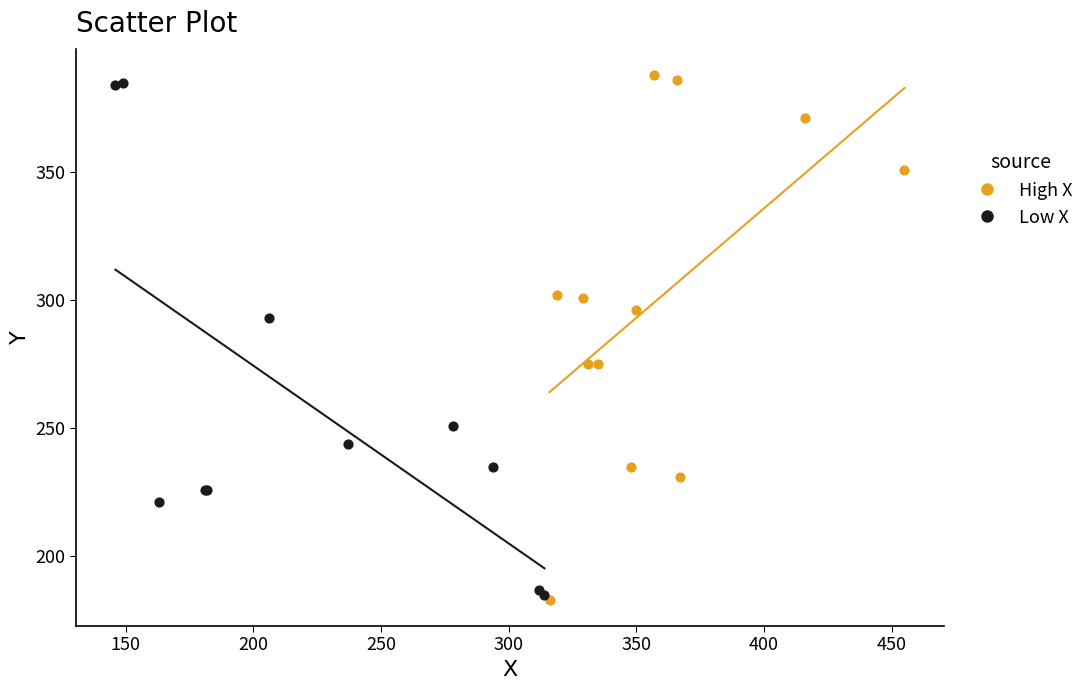

What are all the series names shown in the legend?

High X, Low X